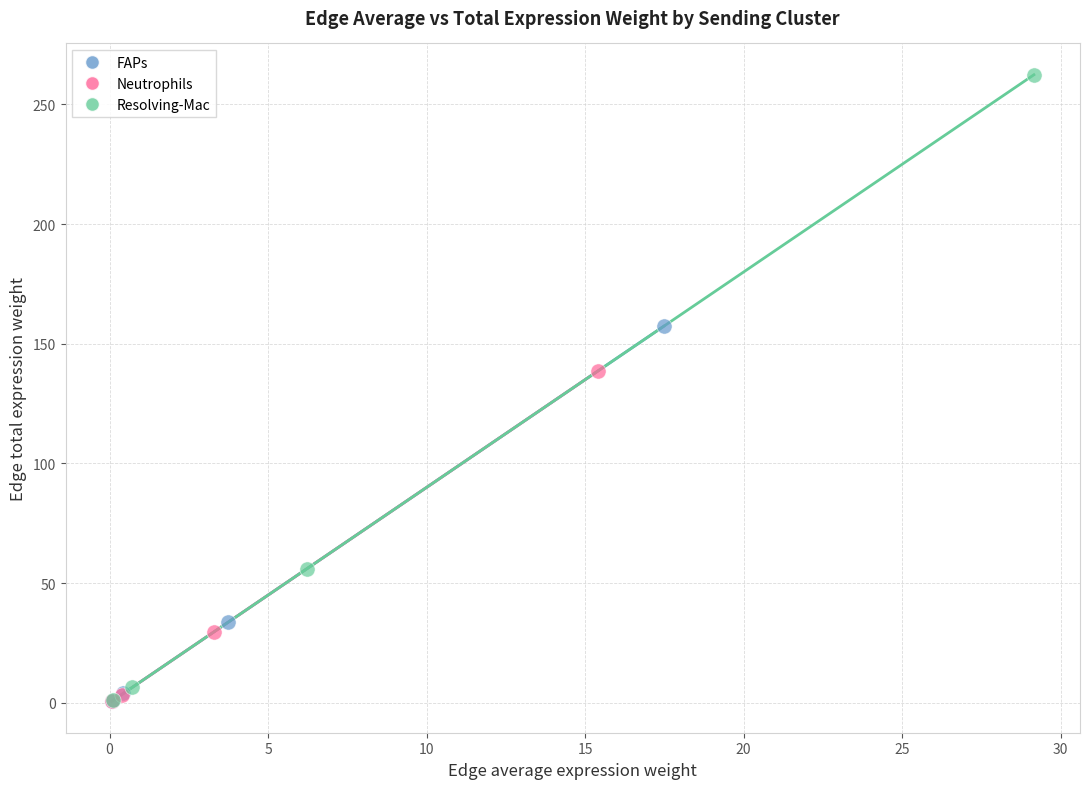

What are all the series names shown in the legend?

FAPs, Neutrophils, Resolving-Mac